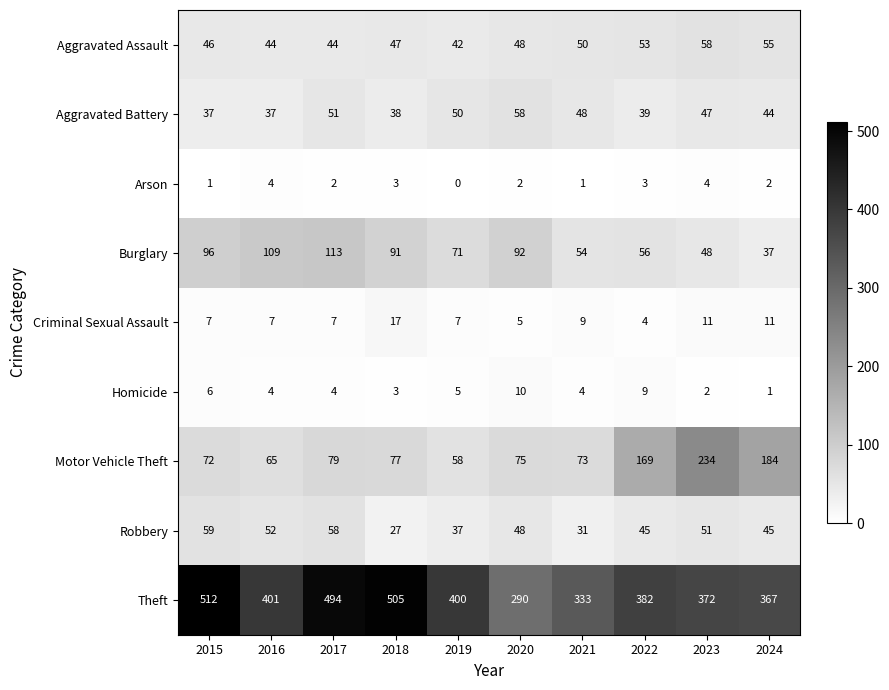

Is it true that Motor Vehicle Theft equals 32 at 2017?

False